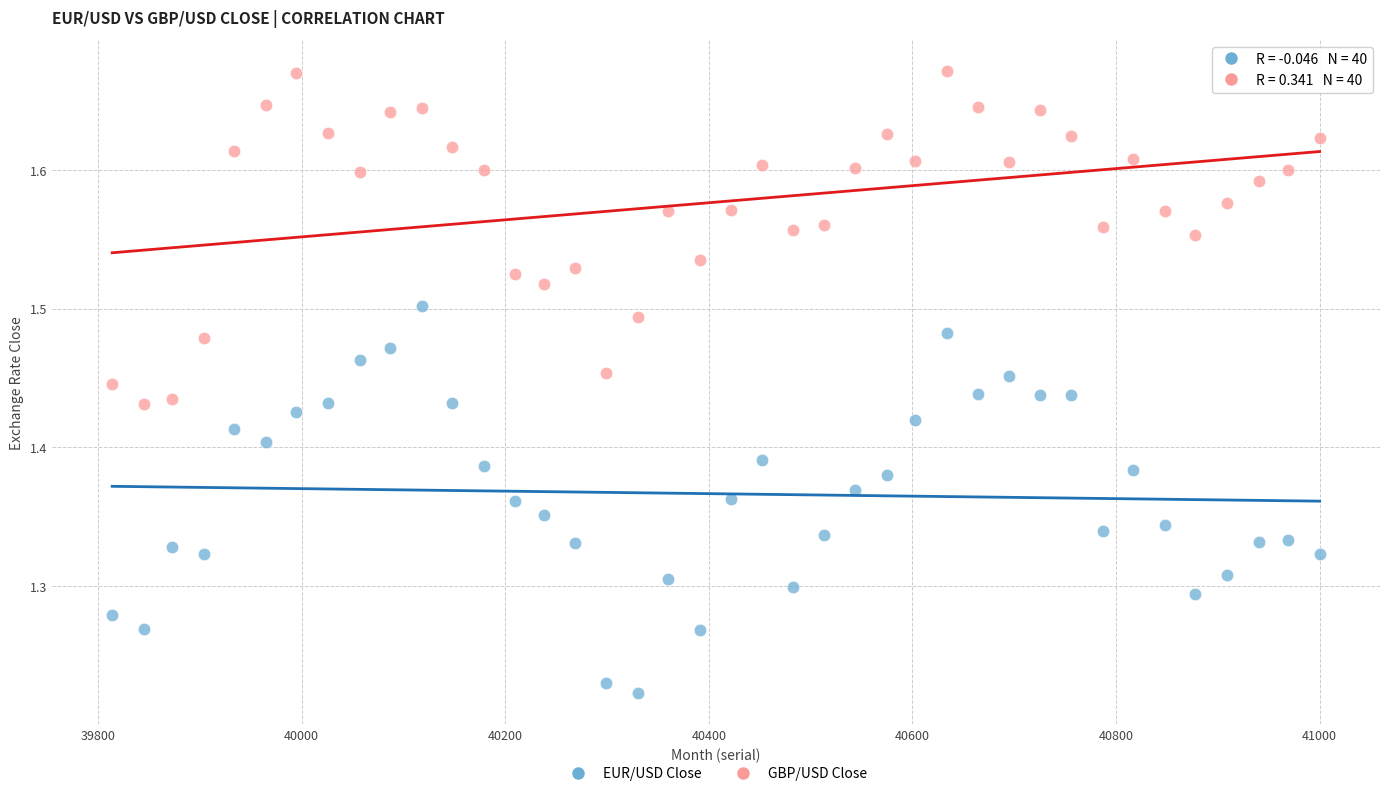

Across all data points, what is the range of X values (max minus min)?

1186.0